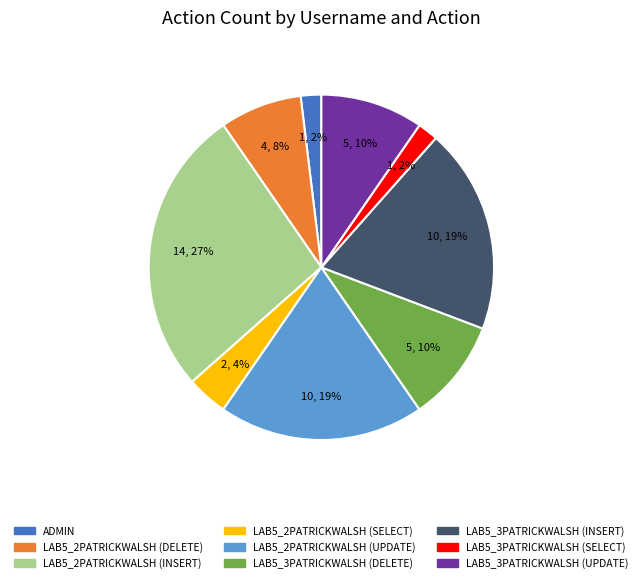

True or false: LAB5_2PATRICKWALSH (DELETE) accounts for 8% of the total.

True